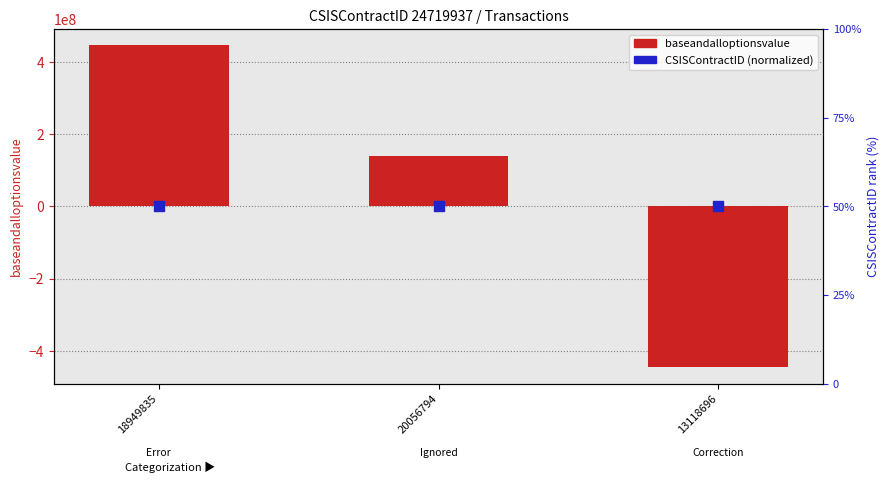

Is the value of CSISContractID (normalized) at 20056794 greater than the value of baseandalloptionsvalue at 20056794?

No